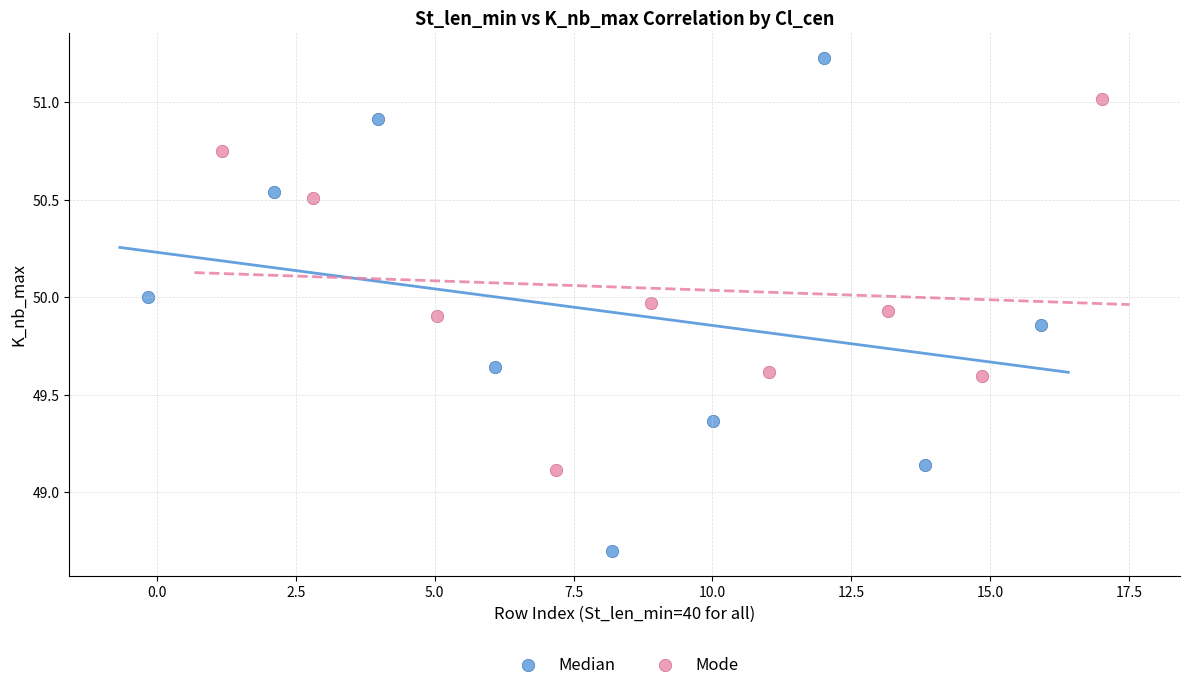

What are all the series names shown in the legend?

Median, Mode